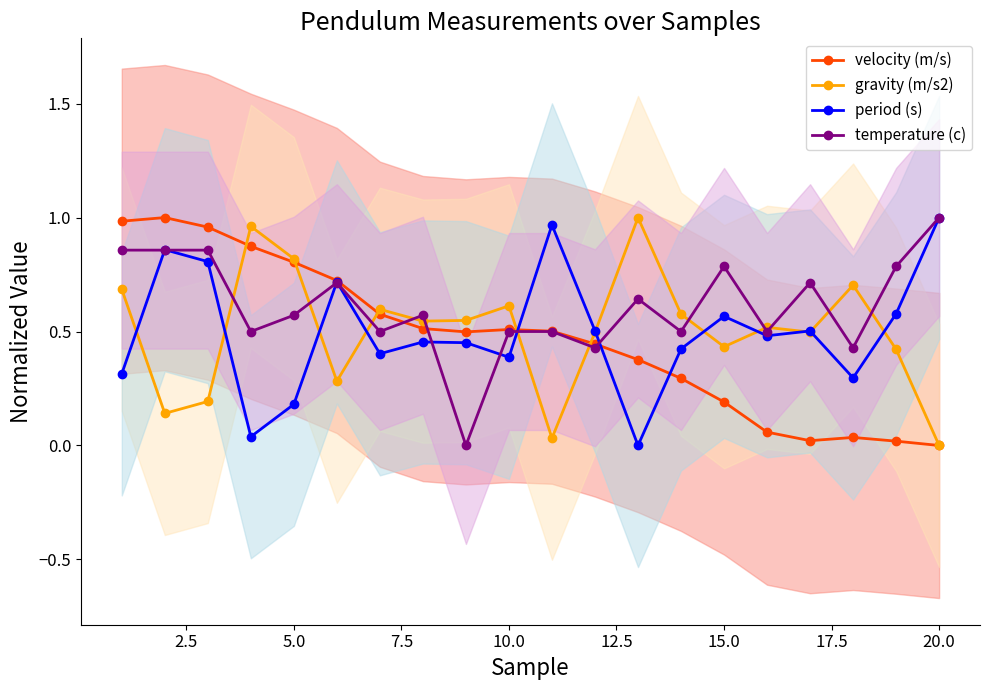

True or false: gravity (m/s2) has more than 1 points higher than both neighbors.

True